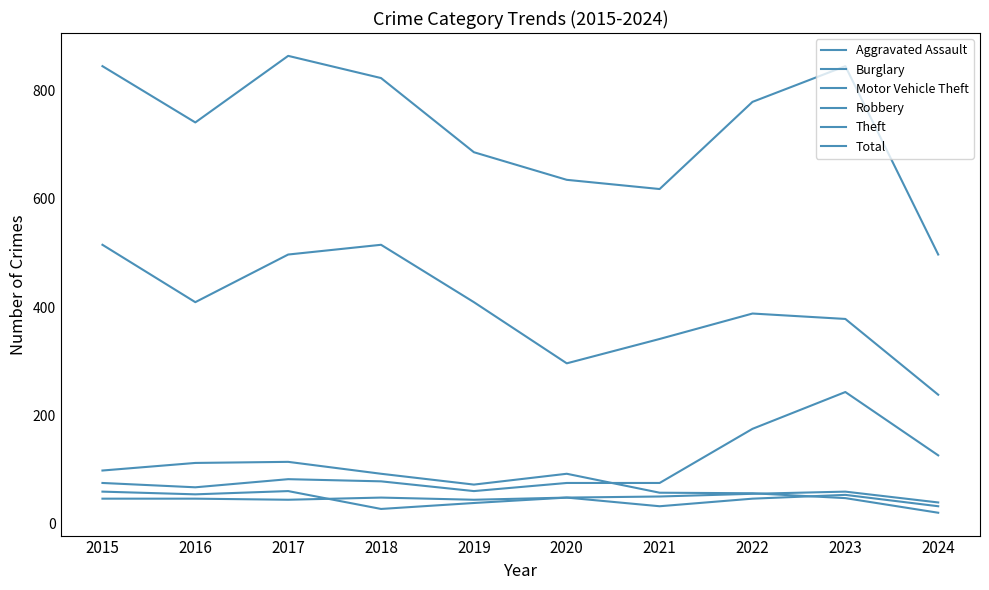

What is the smallest value displayed?

20